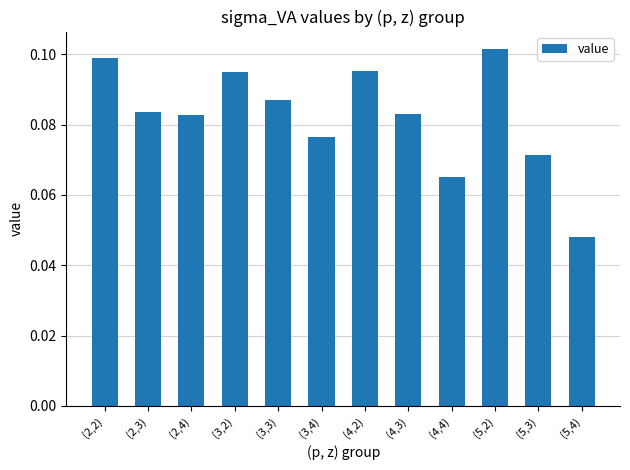

At which label is the value closest to 0?

(5,4)